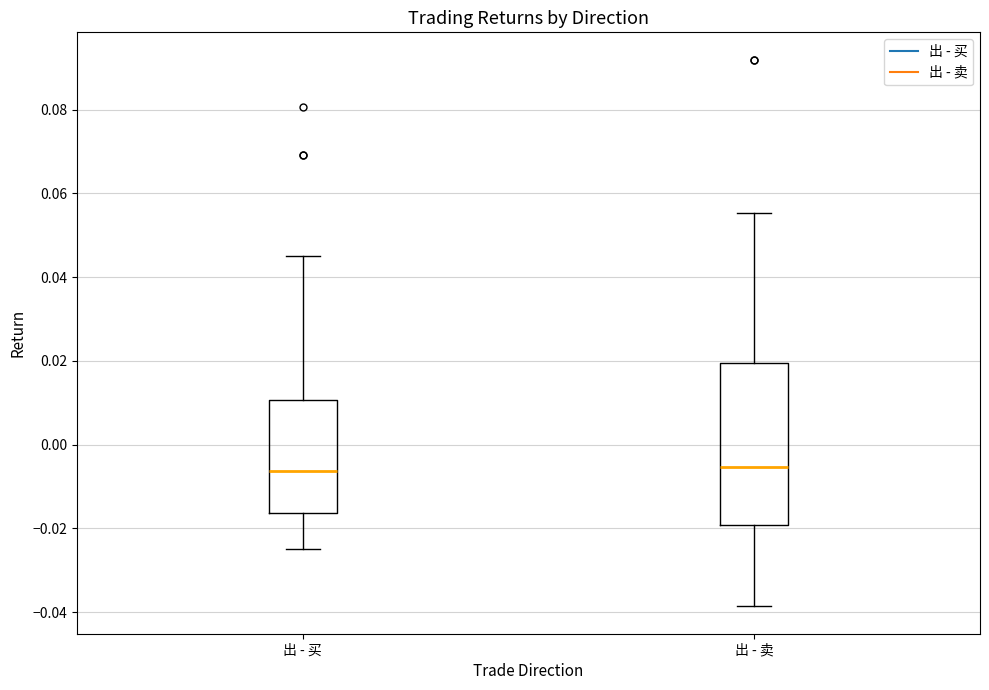

Reading left to right, read every box against the y-axis: the position of its median line, the range the box covers, and the ends of its whiskers. The values are not printed on the chart, so give them approximately, as read against the axis.

出 - 买: median -0.006, box -0.016 to 0.010, whiskers -0.024 to 0.046
出 - 卖: median -0.006, box -0.020 to 0.020, whiskers -0.038 to 0.056